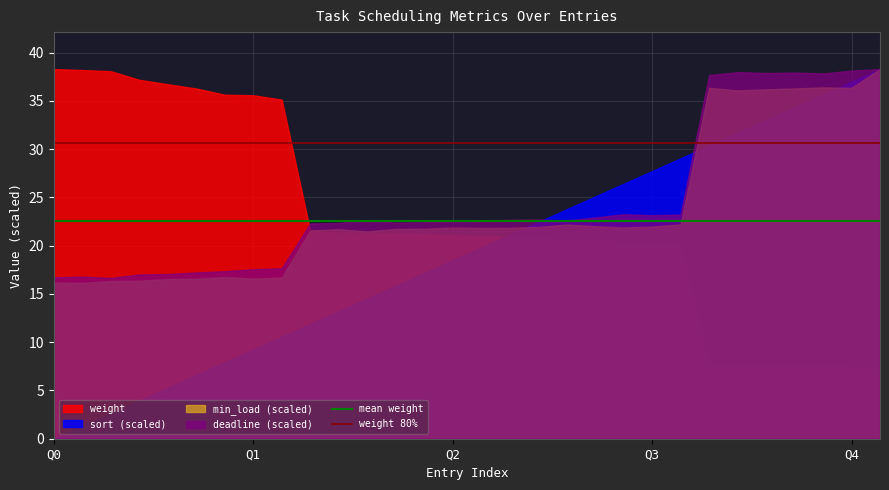

The value of mean weight at Q0 is 22.5. True or false?

True